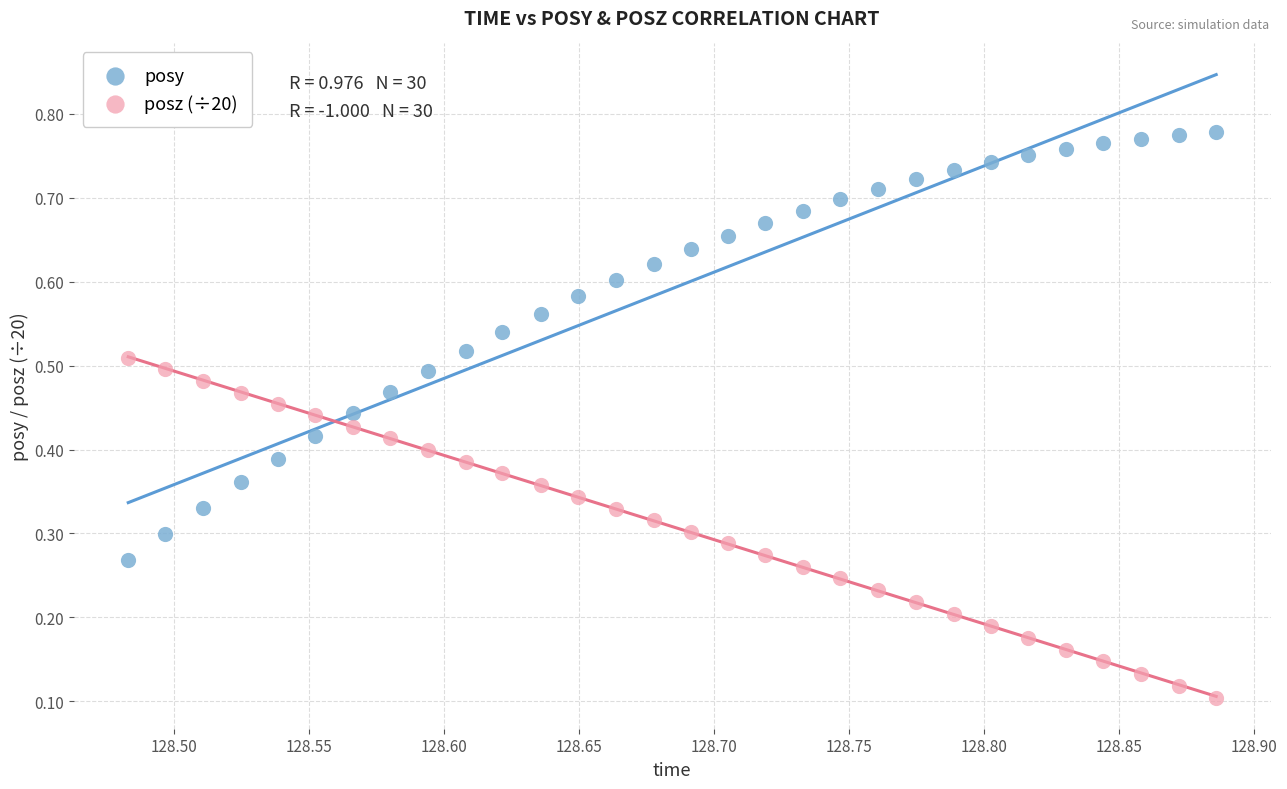

Which series has the widest spread of Y values?

posy